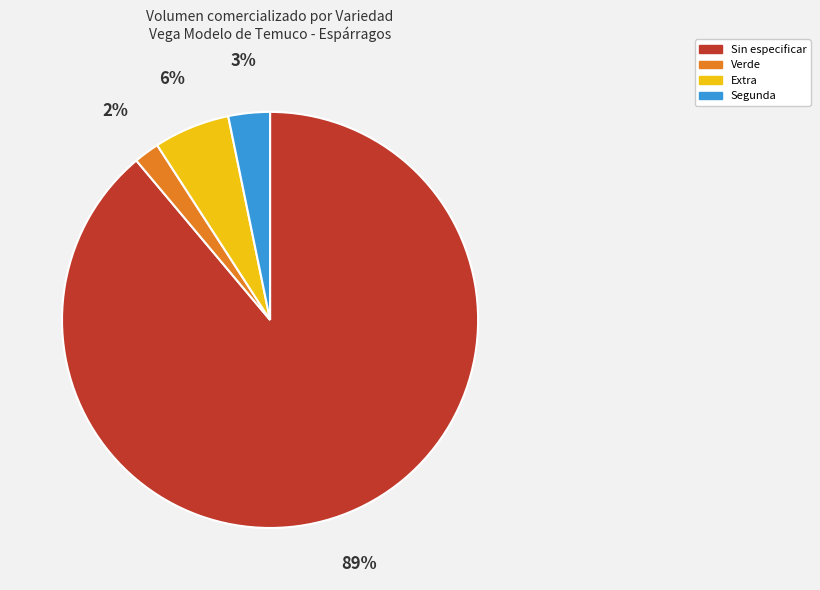

True or false: Segunda accounts for 3% of the total.

True